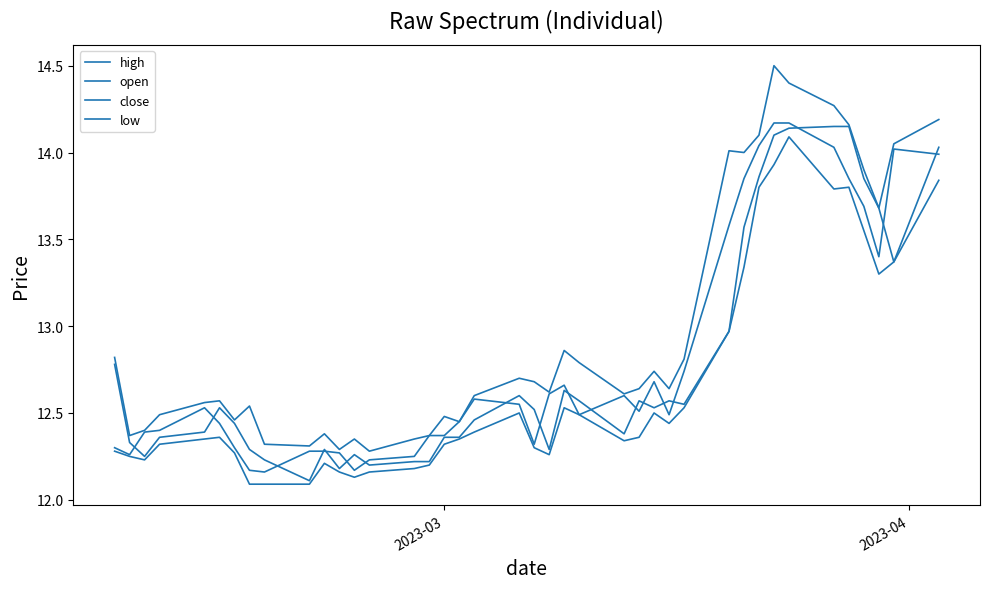

Reading left to right, what are all the values shown in this chart?

high: 12.8	12.4	12.4	12.5	12.6	12.6	12.5	12.5	12.3	12.3	12.4	12.3	12.3	12.3	12.3	12.4	12.5	12.4	12.6	12.7	12.7	12.6	12.9	12.8	12.6	12.6	12.7	12.6	12.8	14.0	14.0	14.1	14.5	14.4	14.3	14.2	13.9	13.7	14.1	14.2
open: 12.8	12.3	12.2	12.4	12.4	12.5	12.4	12.3	12.2	12.1	12.3	12.2	12.3	12.2	12.2	12.2	12.4	12.4	12.5	12.6	12.5	12.3	12.6	12.6	12.4	12.6	12.5	12.6	12.6	13.0	13.6	13.9	14.1	14.1	14.2	14.2	13.8	13.7	13.4	14.0
close: 12.3	12.3	12.4	12.4	12.5	12.4	12.3	12.2	12.2	12.3	12.3	12.3	12.2	12.2	12.2	12.4	12.4	12.4	12.6	12.6	12.3	12.6	12.7	12.5	12.6	12.5	12.7	12.5	12.7	13.6	13.8	14.0	14.2	14.2	14.0	13.8	13.7	13.4	14.0	14.0
low: 12.3	12.2	12.2	12.3	12.3	12.4	12.3	12.1	12.1	12.1	12.2	12.2	12.1	12.2	12.2	12.2	12.3	12.3	12.4	12.5	12.3	12.3	12.5	12.5	12.3	12.4	12.5	12.4	12.5	13.0	13.3	13.8	13.9	14.1	13.8	13.8	13.6	13.3	13.4	13.8